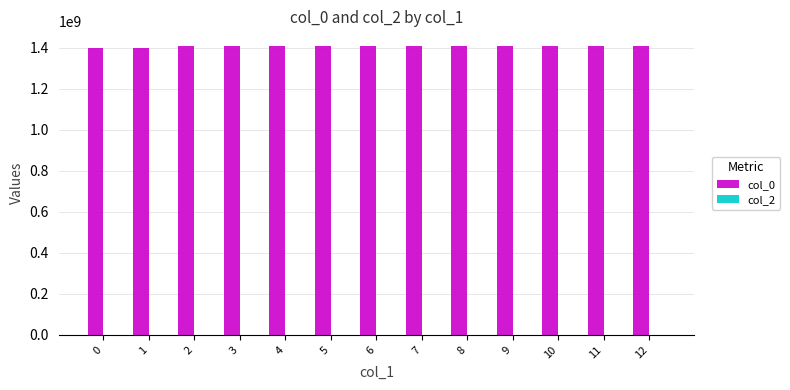

Does the chart contain any negative values?

No